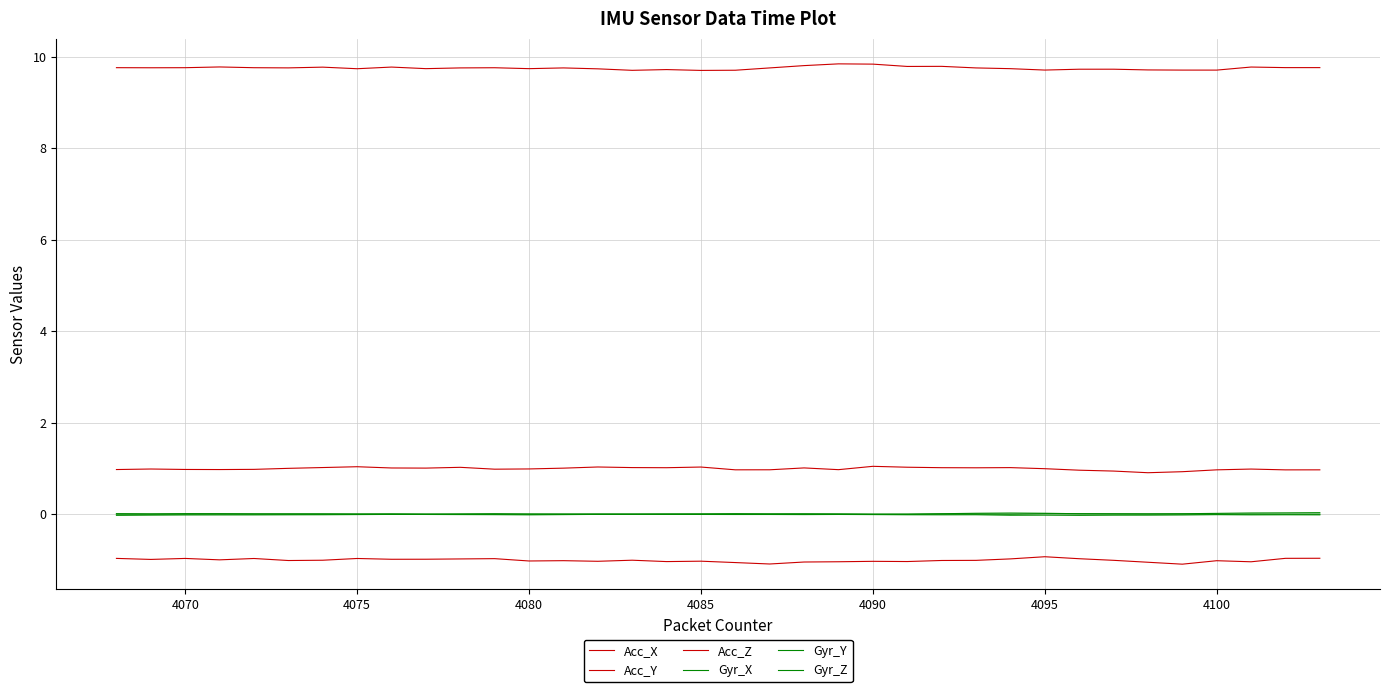

How many lines are shown in the chart?

6